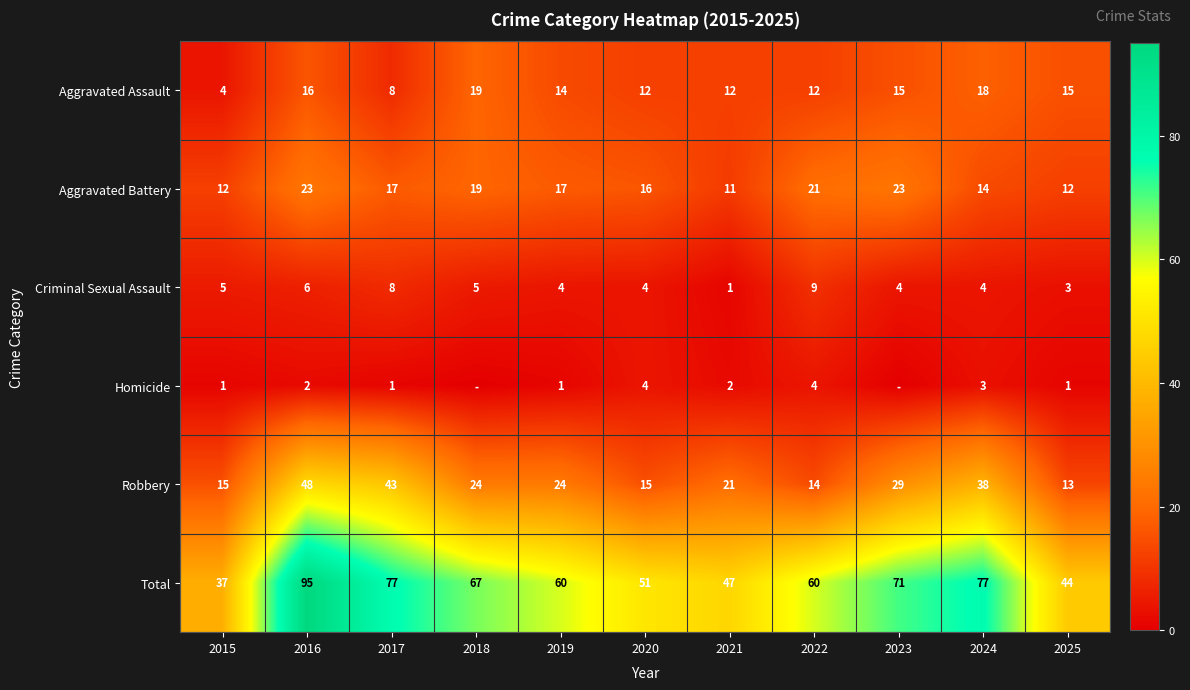

How many data points in Aggravated Battery are less than 17?

5